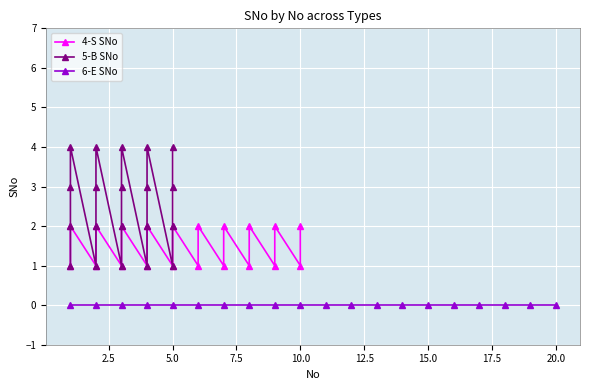

How many categories are shown in the chart?

20